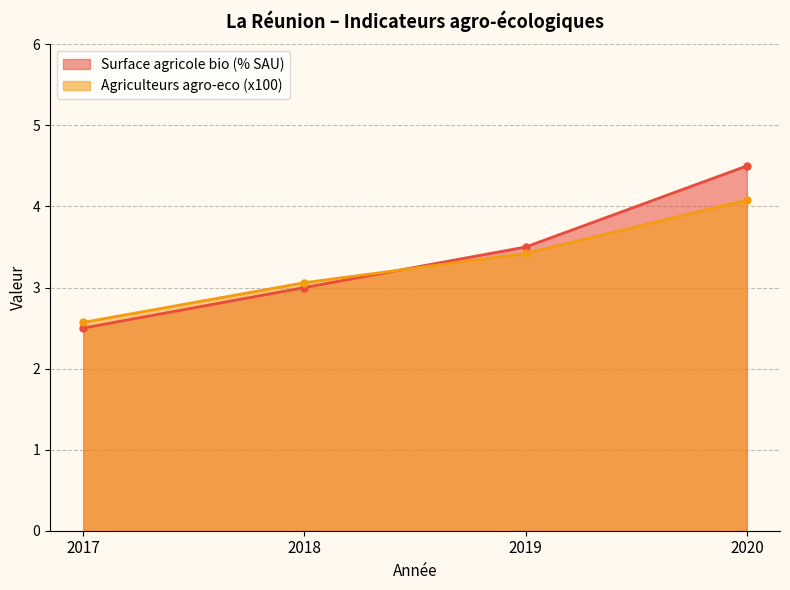

True or false: Surface agricole bio (% SAU) has a value of 2.5 at 2017.

True